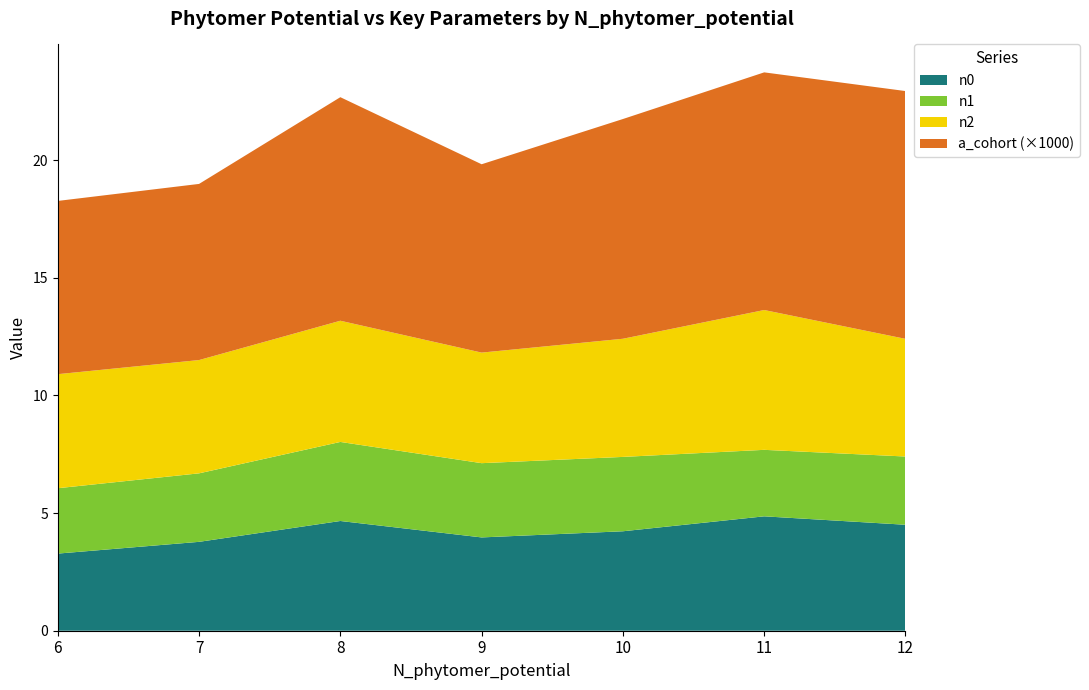

Is it true that n0 equals 4.0 at 9?

True